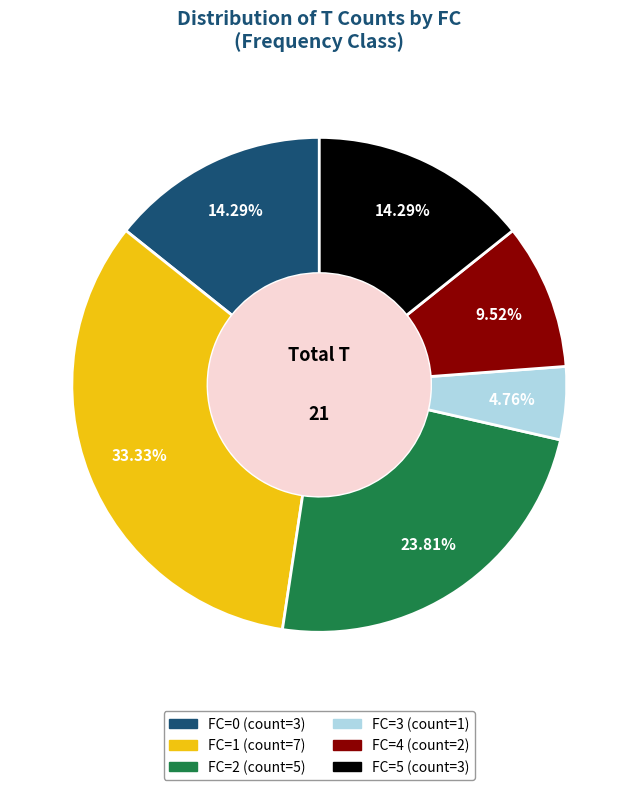

To the nearest percent, what is the average slice percentage?

17%